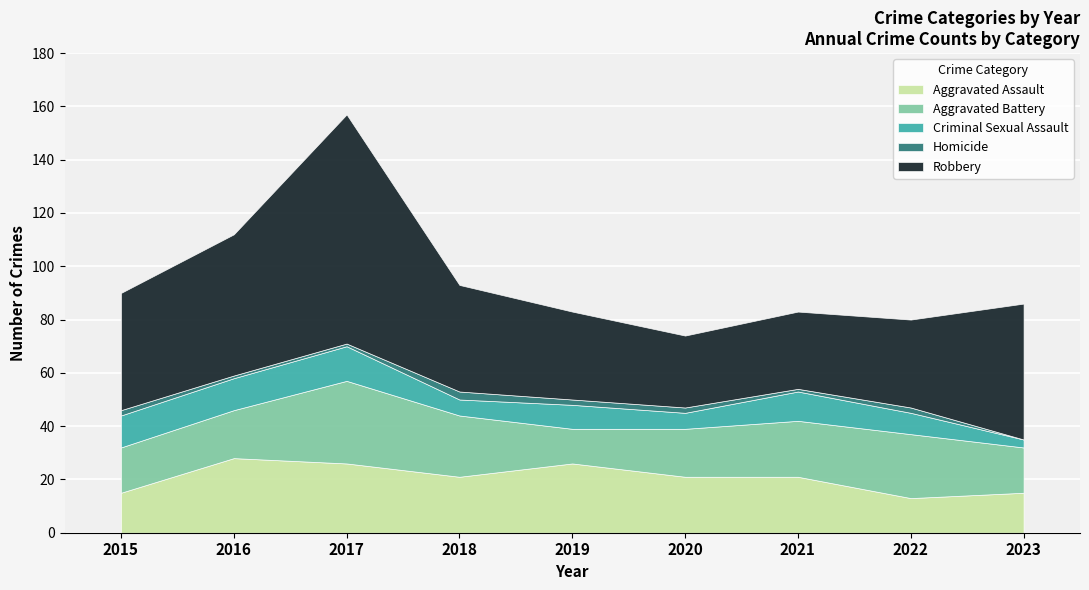

How many Aggravated Assault values are between 15 and 26?

7